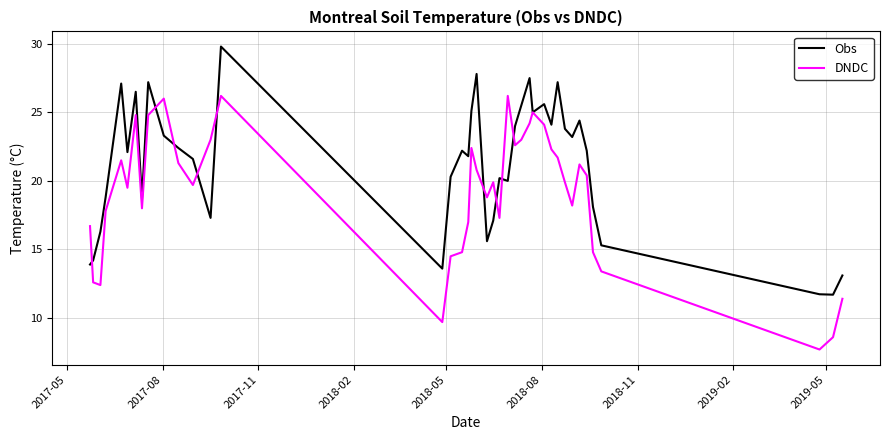

List the series in order of their peak value, lowest first.

DNDC, Obs